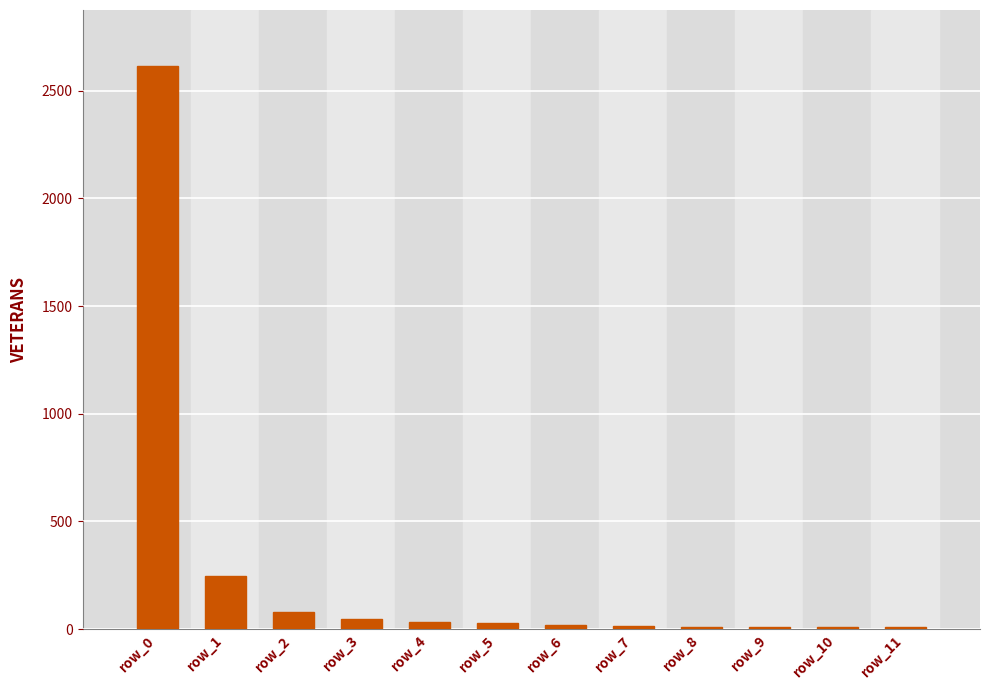

How many distinct data groups are displayed?

1